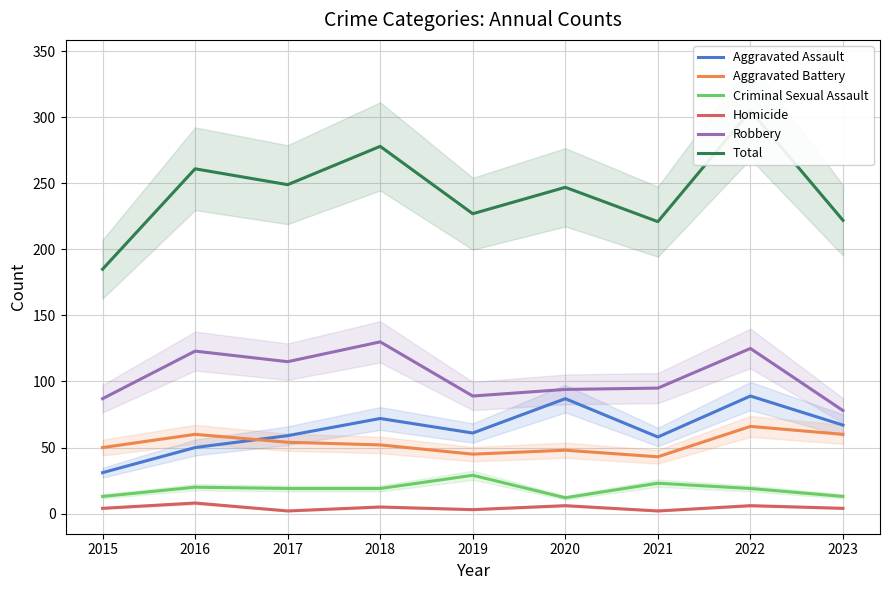

Does the chart display data point markers on the line(s)?

No